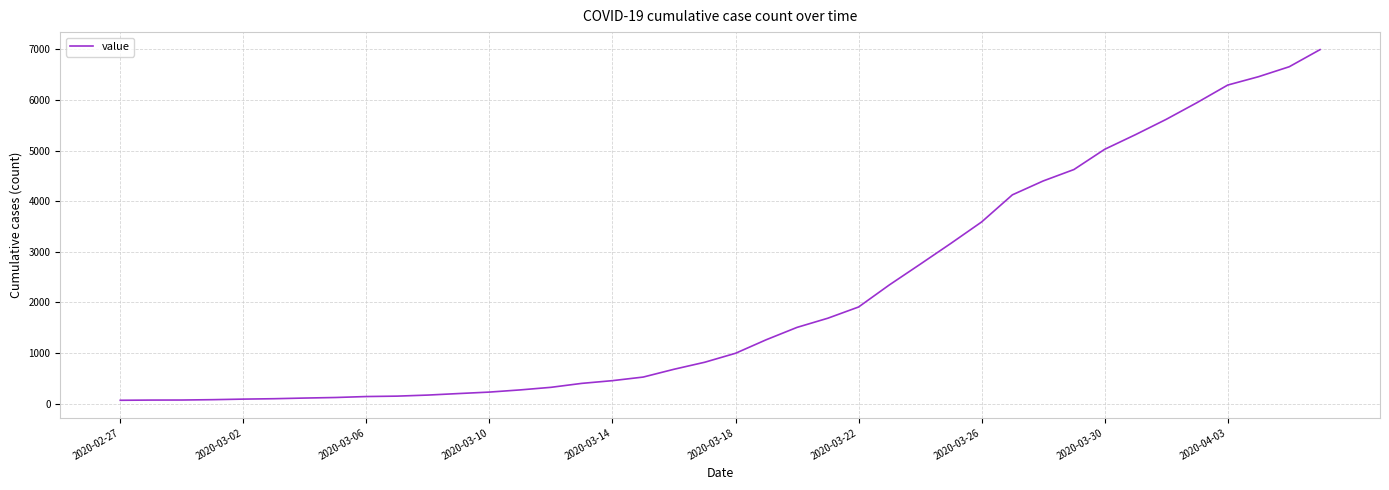

What is the greatest value displayed?

6995